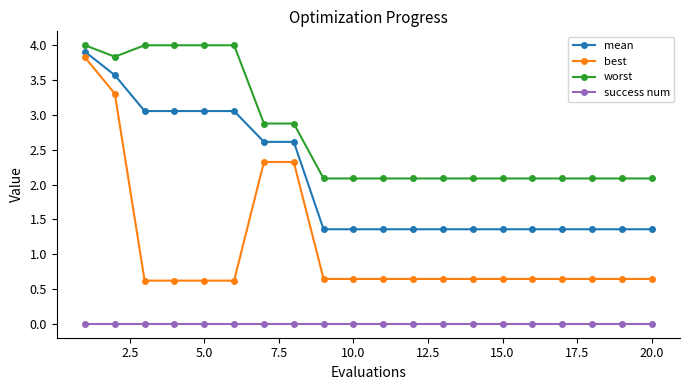

How many lines are shown in the chart?

4